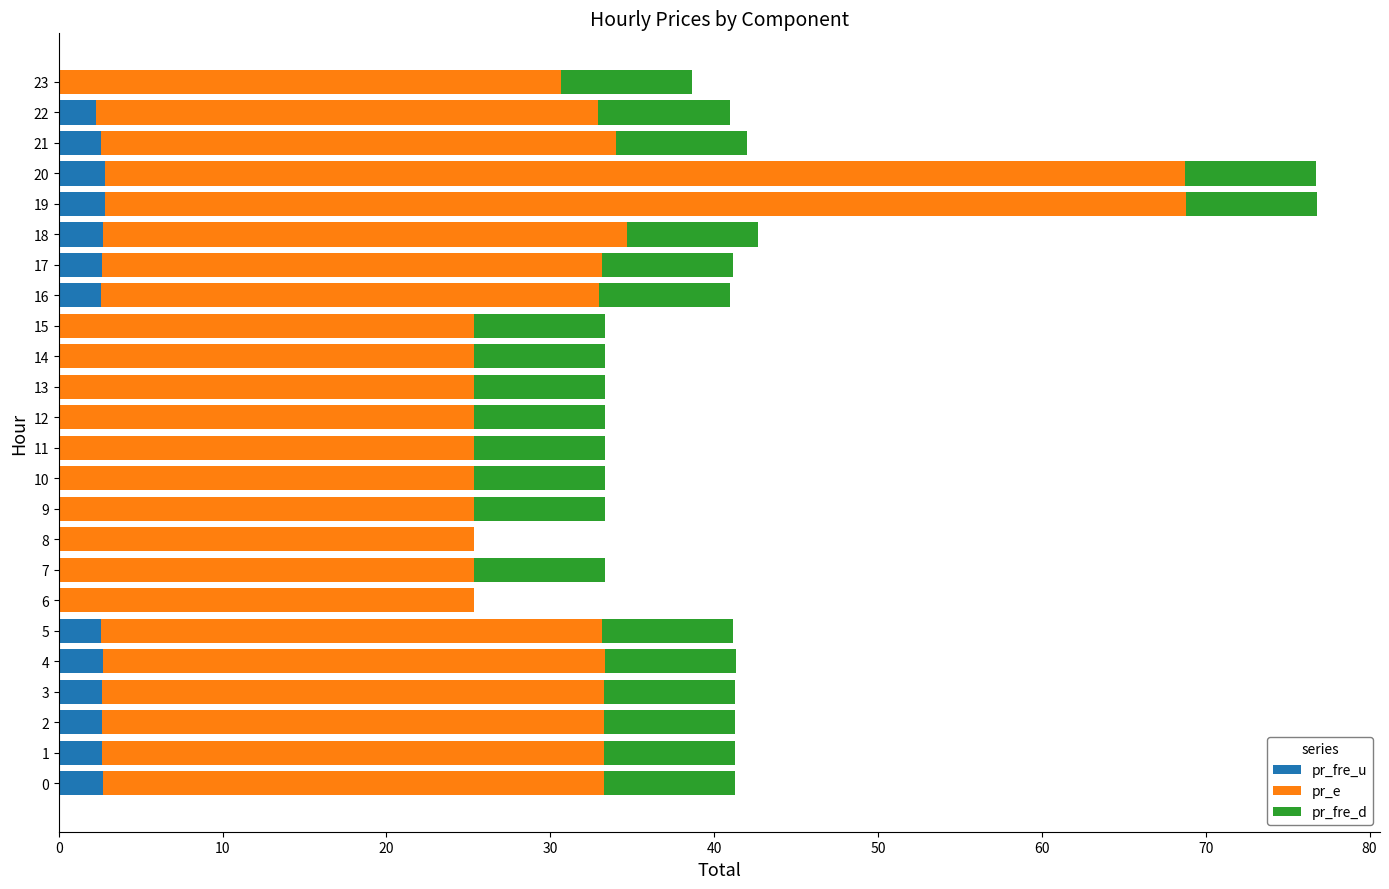

What is the total value across all series at 5?

41.2